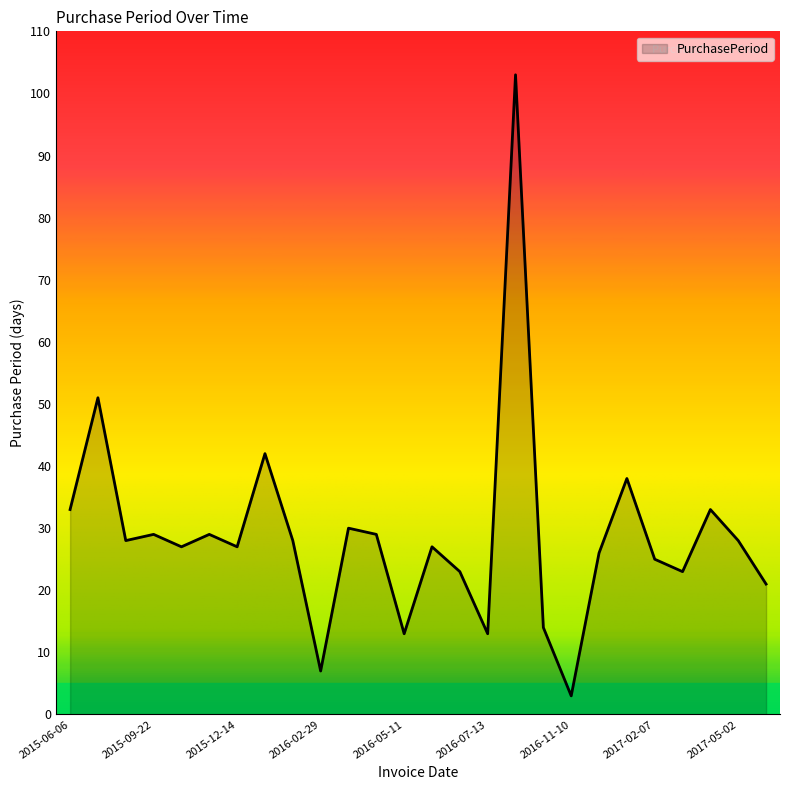

What is the maximum value shown in the chart?

103